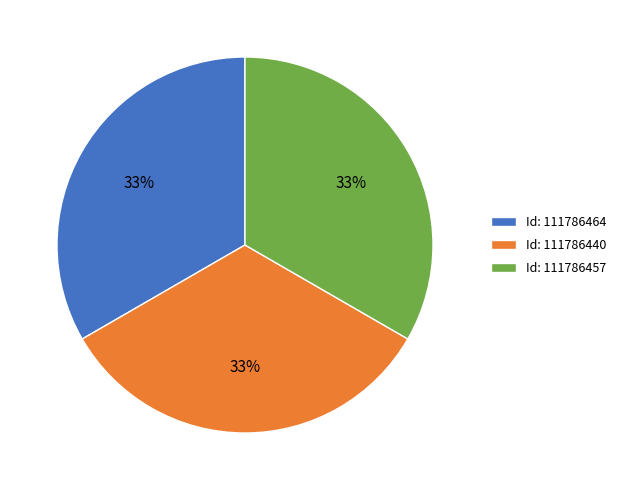

Approximately how many times larger is the value at Id: 111786457 compared to Id: 111786464?

1.0